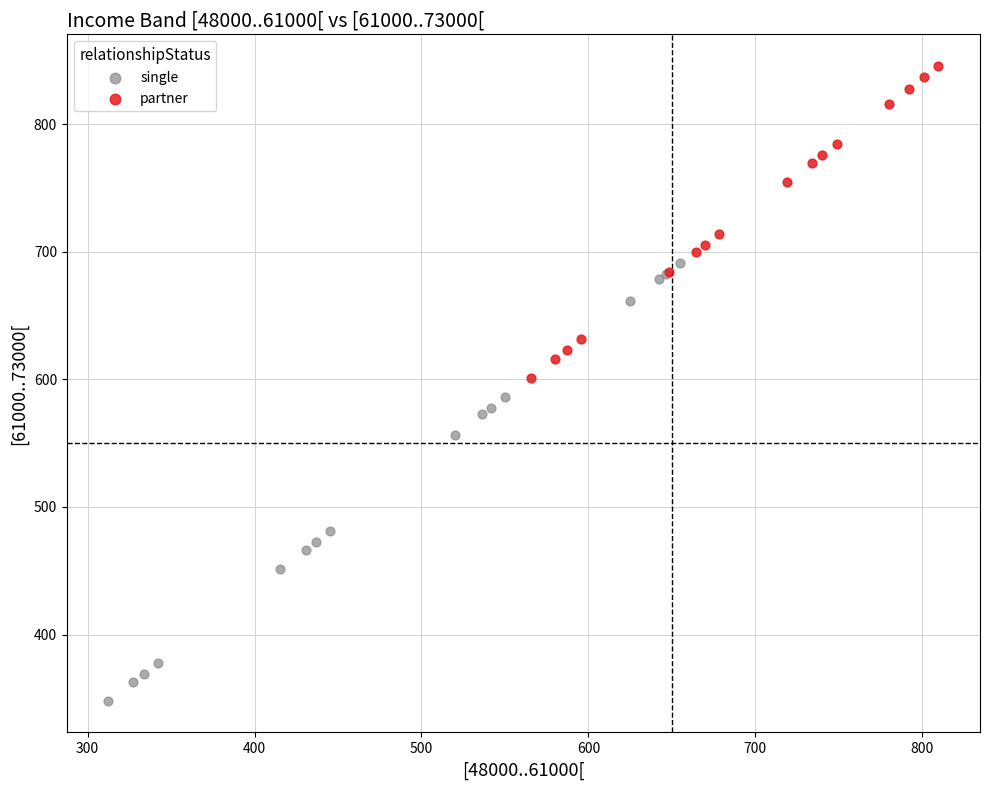

Which series contains the lowest Y value?

single